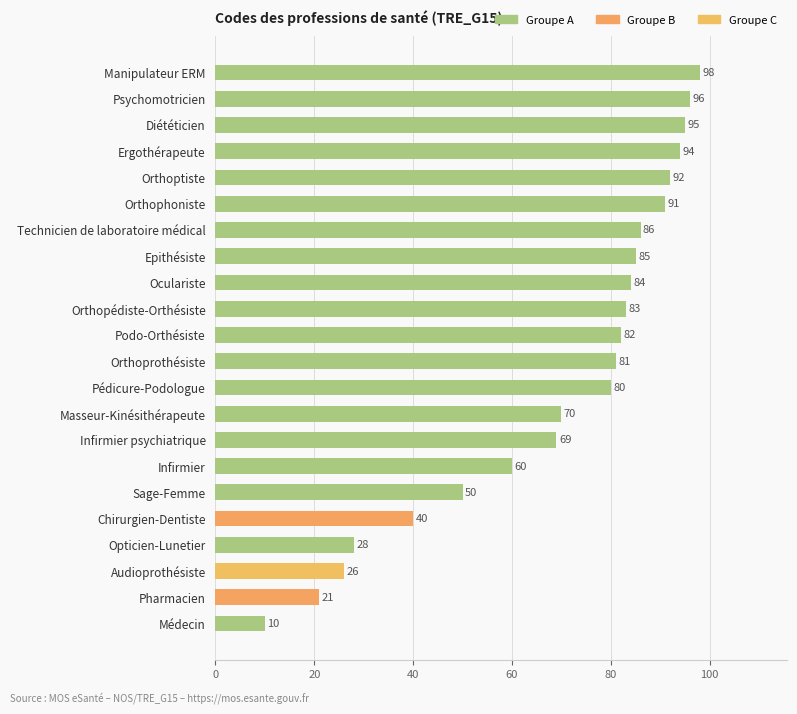

Between Orthoprothésiste and Pédicure-Podologue, which is larger?

Orthoprothésiste